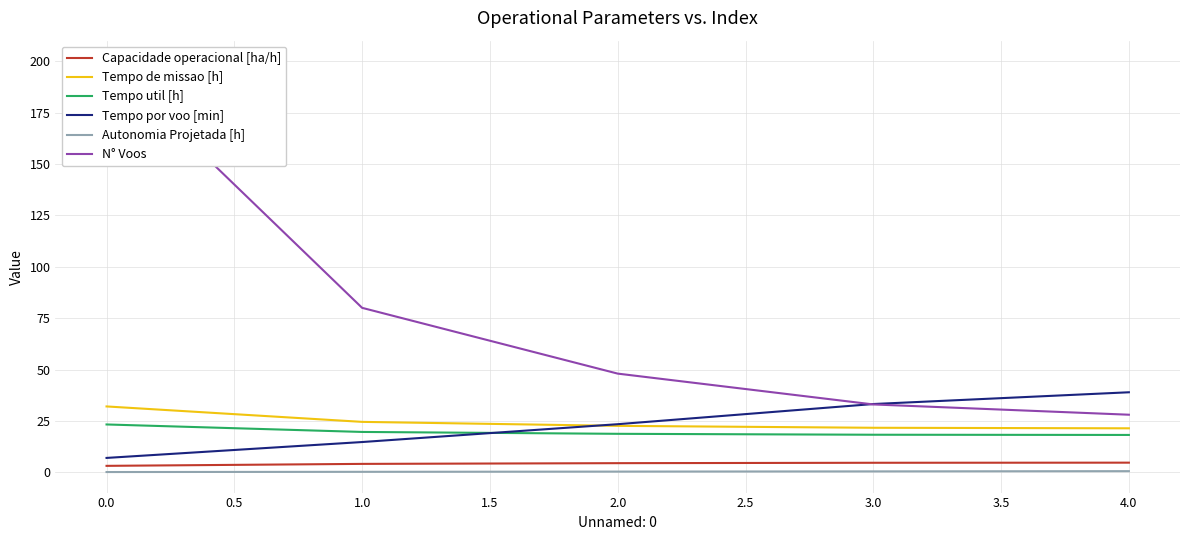

What is the sum of the Tempo por voo [min] values at 4.0 and 0.0?

45.9